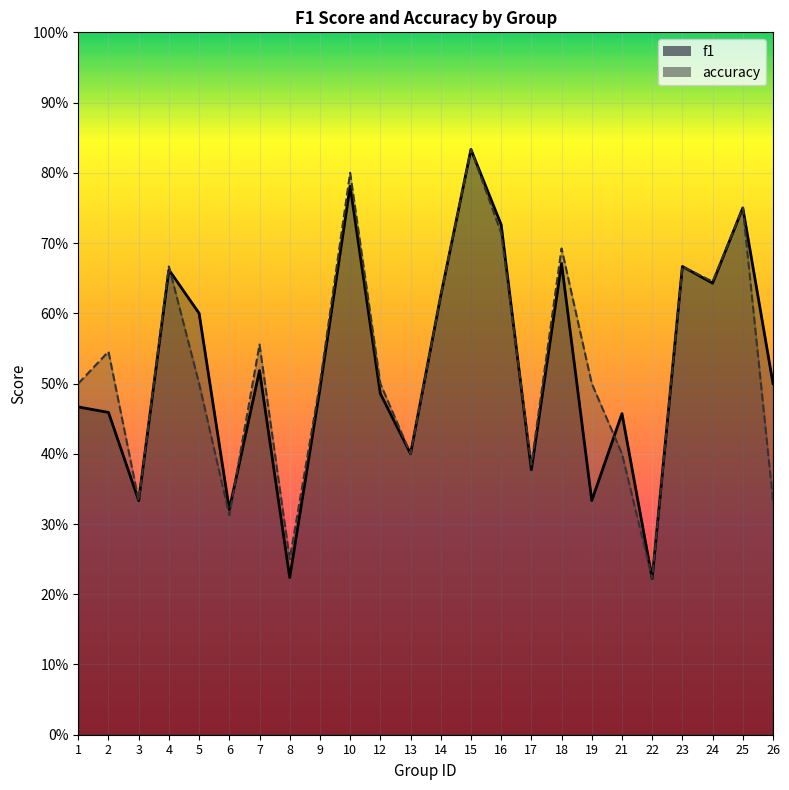

How many lines are shown in the chart?

2